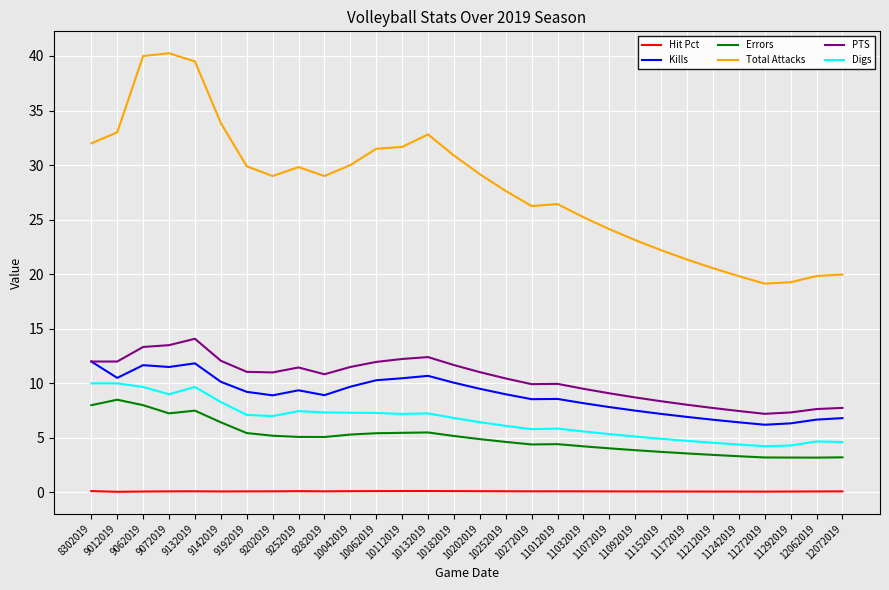

True or false: Kills and Hit Pct intersect in this chart.

False